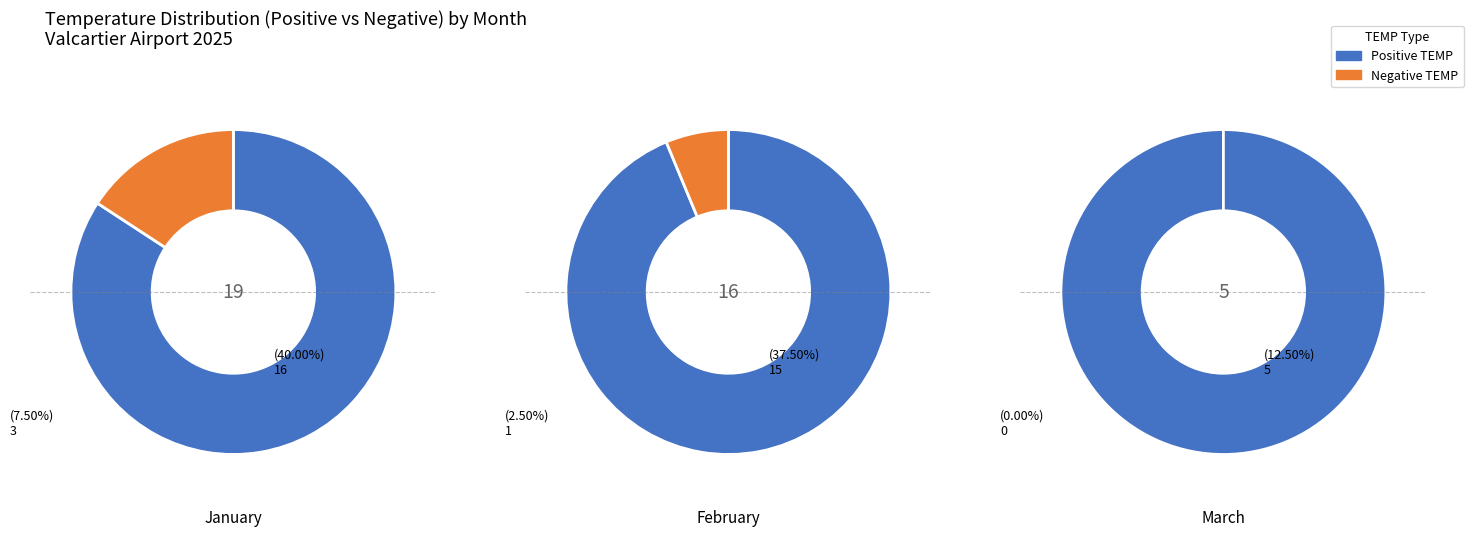

What portion of the pie excludes 3?

84.4%